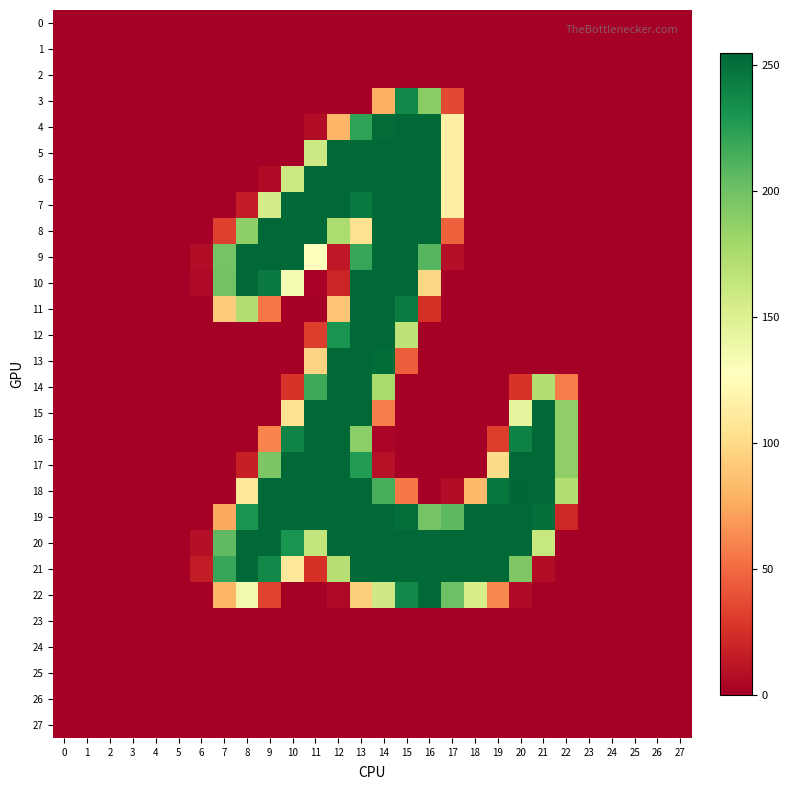

Rank the series by their maximum value, from lowest to highest.

0, 1, 2, 23, 24, 25, 26, 27, 3, 4, 5, 6, 7, 8, 9, 10, 11, 12, 13, 14, 15, 16, 17, 19, 20, 21, 22, 18